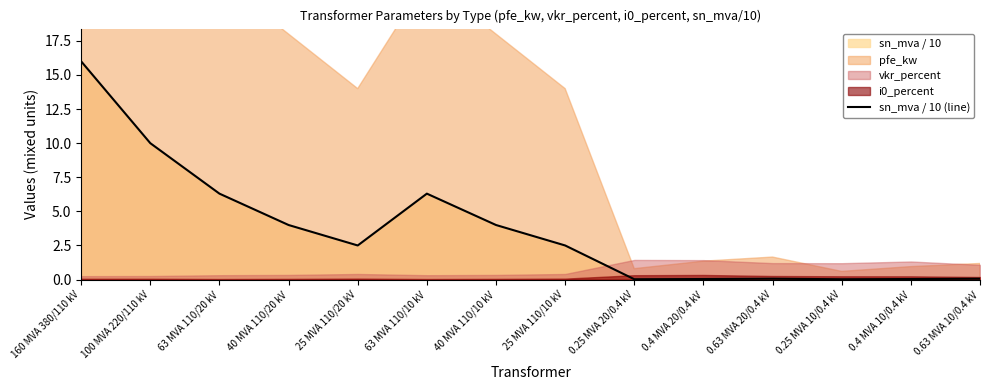

Reading left to right, list all the values displayed in this chart.

16.0	10.0	6.3	4.0	2.5	6.3	4.0	2.5	0.0	0.0	0.1	0.0	0.0	0.1